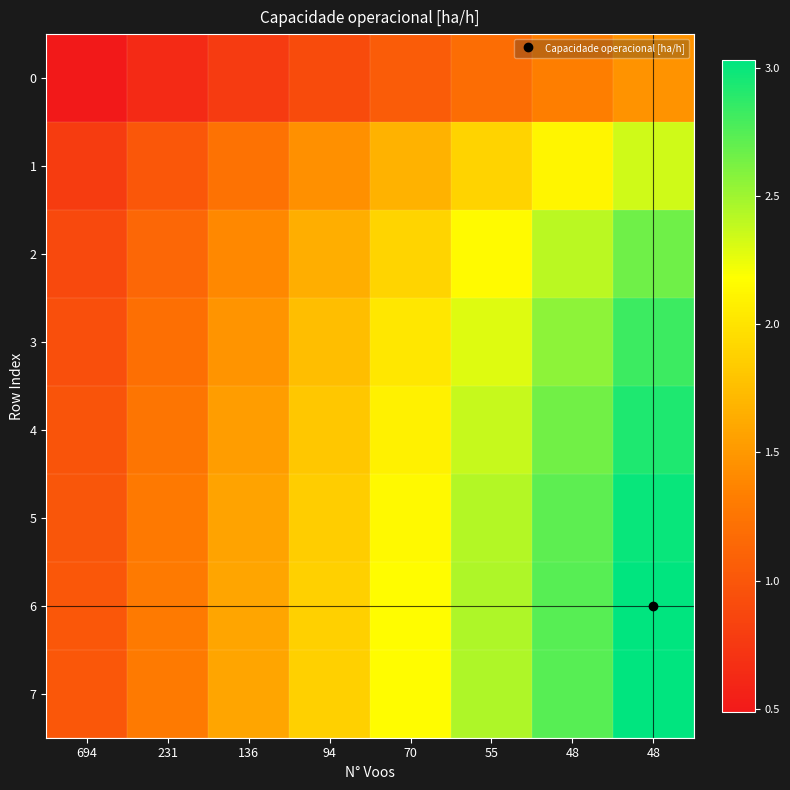

At how many categories does at least one series exceed 2?

4